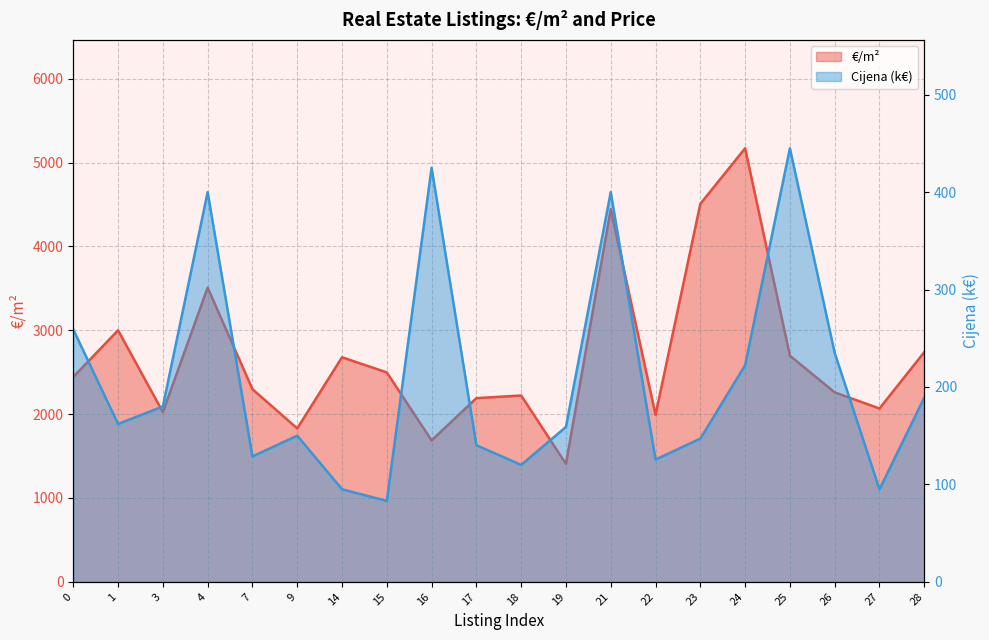

What is the difference between the maximum and second lowest values in the Avg €/m² series?

3484.5